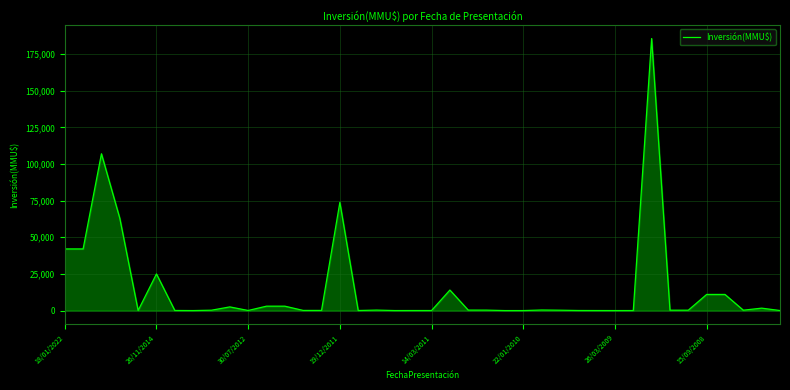

What is the difference between the maximum and minimum values?

185625